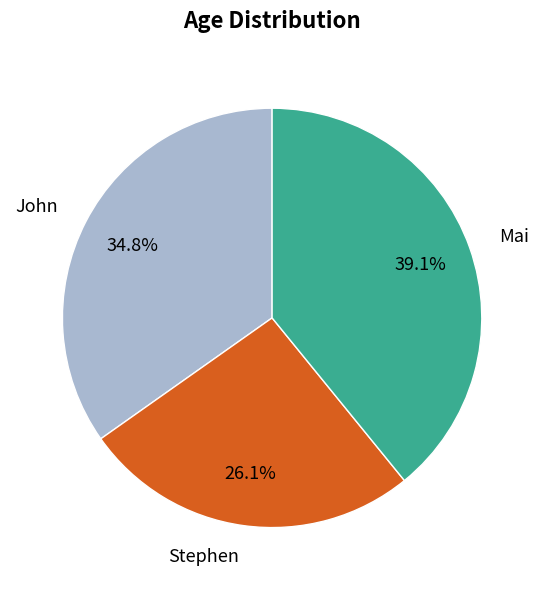

Between Mai and Stephen, which is larger?

Mai